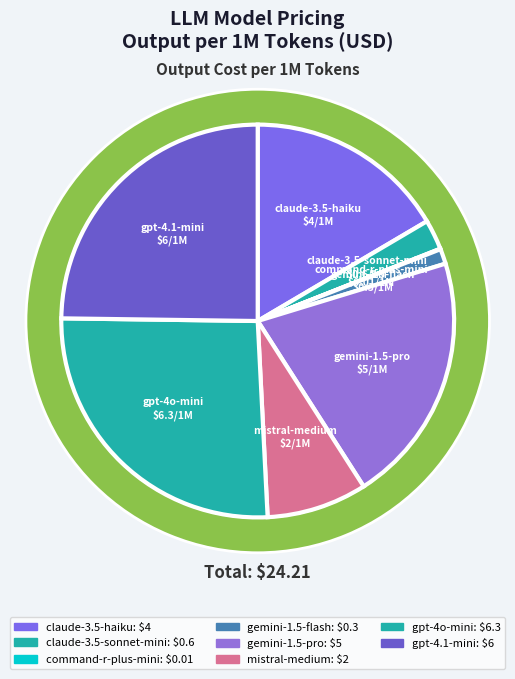

How many slices are in this pie chart?

8